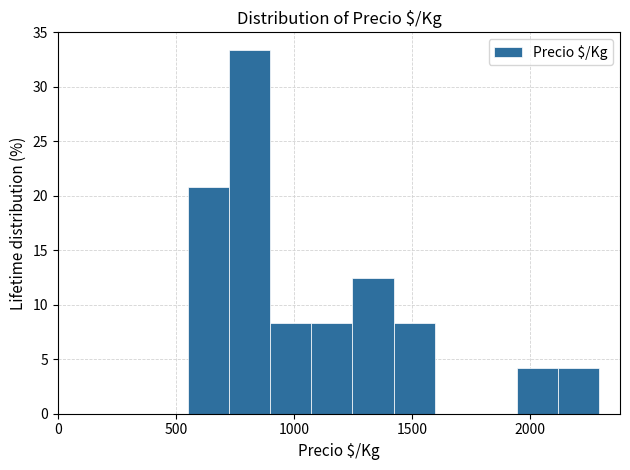

Read against the x-axis, roughly where is the centre of the tallest bar?

800